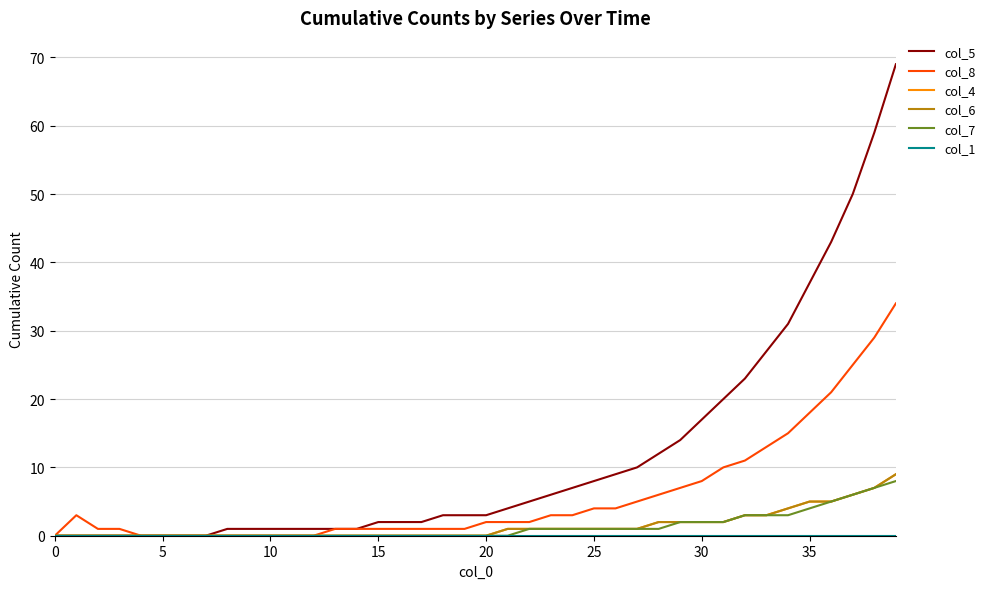

What is the label of the 24th point from the right?

16